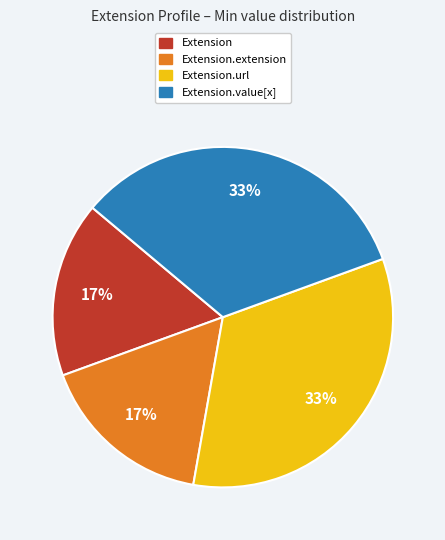

Is there any slice that represents more than half of the pie?

No